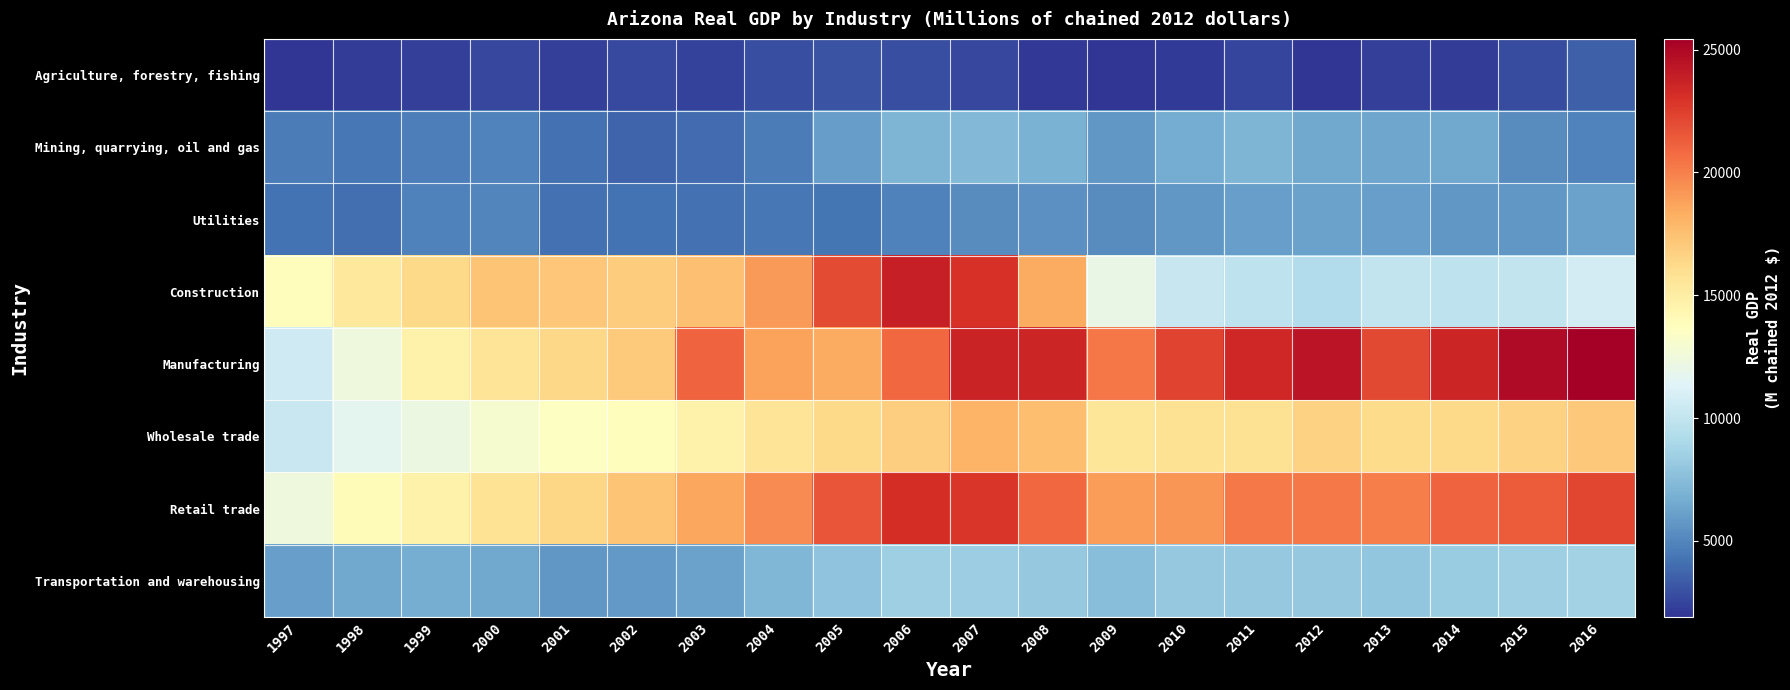

Which series has the widest spread of values?

Manufacturing